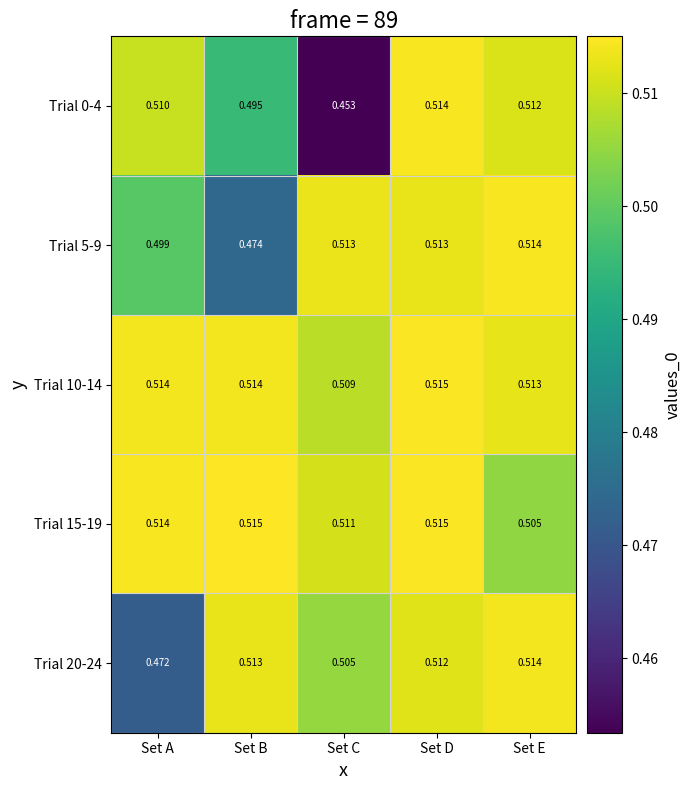

At which category is the sum across all series the highest?

Set D